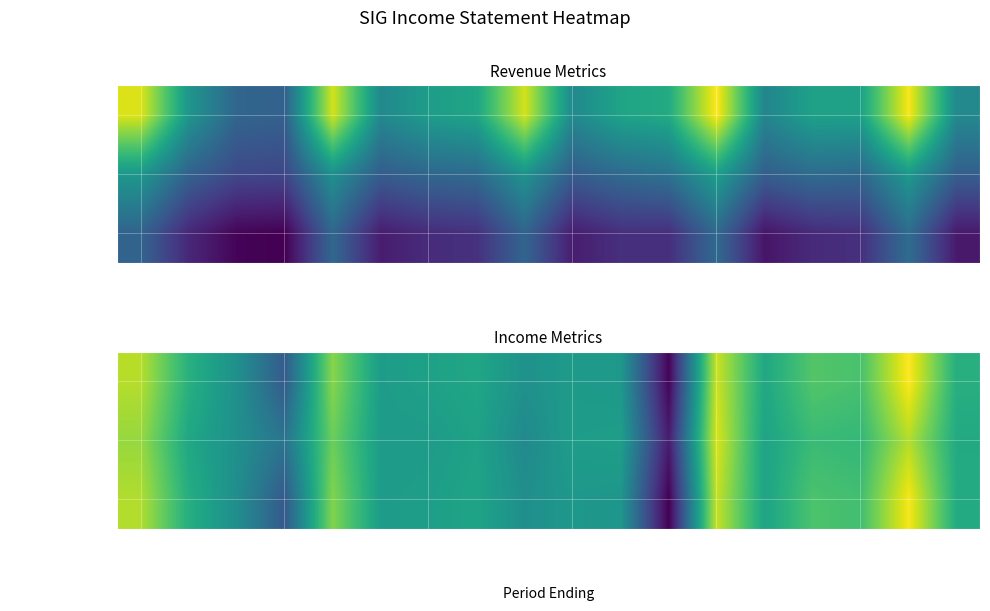

How many values in Income Before Tax are above zero?

8